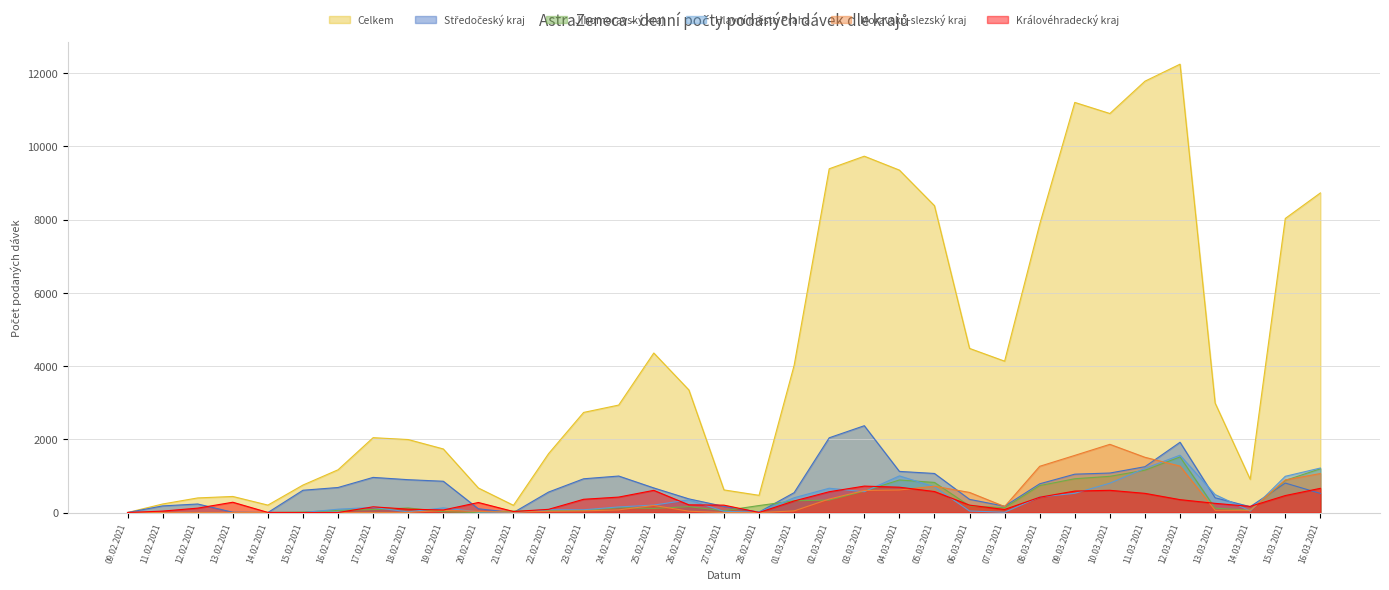

True or false: Královéhradecký kraj and Celkem cross at least once.

False